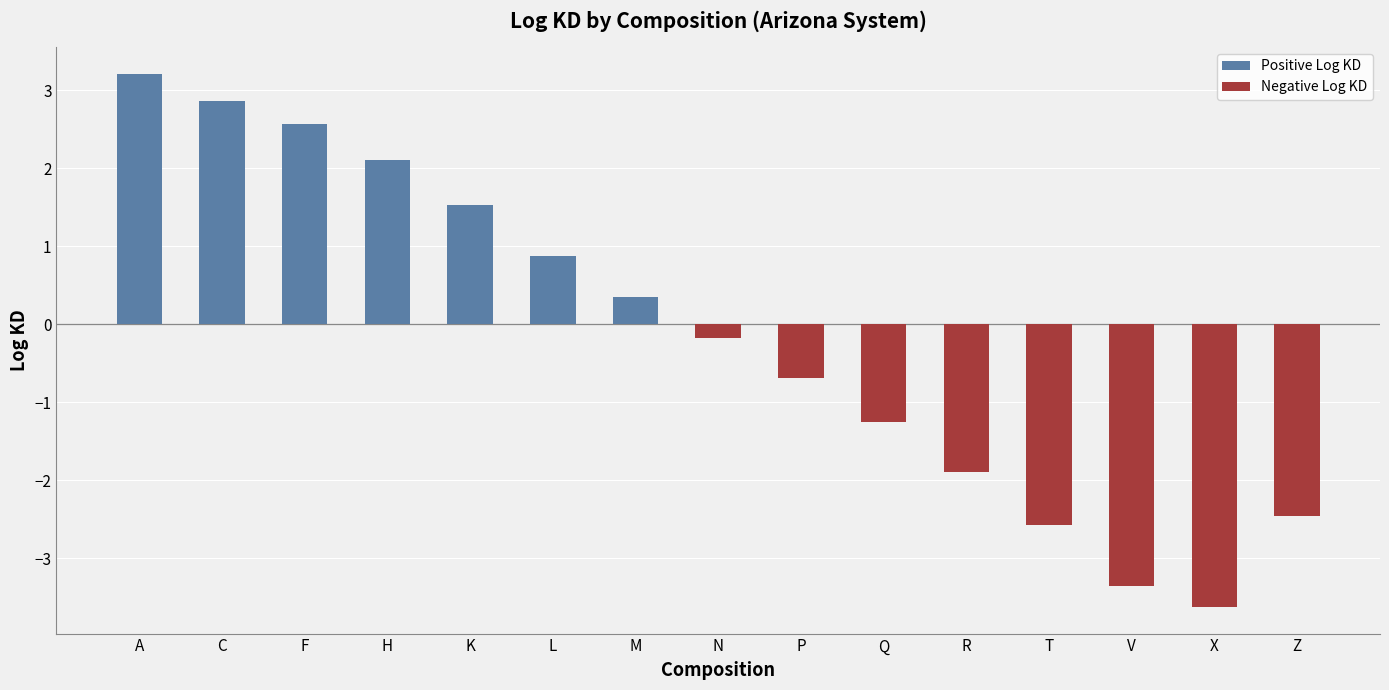

Reading right to left, what are all the values shown in this chart?

-2.5	-3.6	-3.4	-2.6	-1.9	-1.3	-0.7	-0.2	0.4	0.9	1.5	2.1	2.6	2.9	3.2